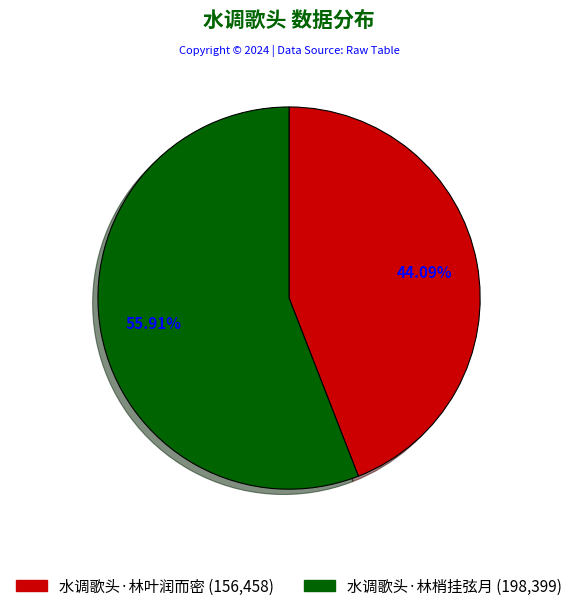

To the nearest percent, what is the difference between the largest and smallest slice percentages?

12%